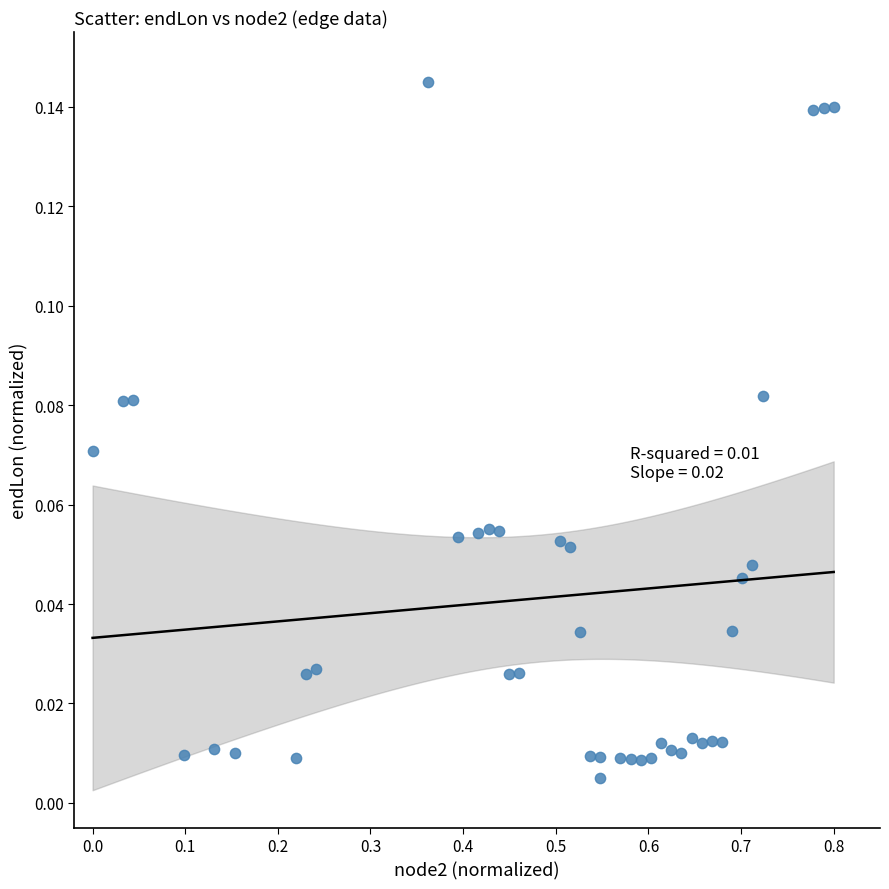

What is the range of X values (max minus min)?

0.8